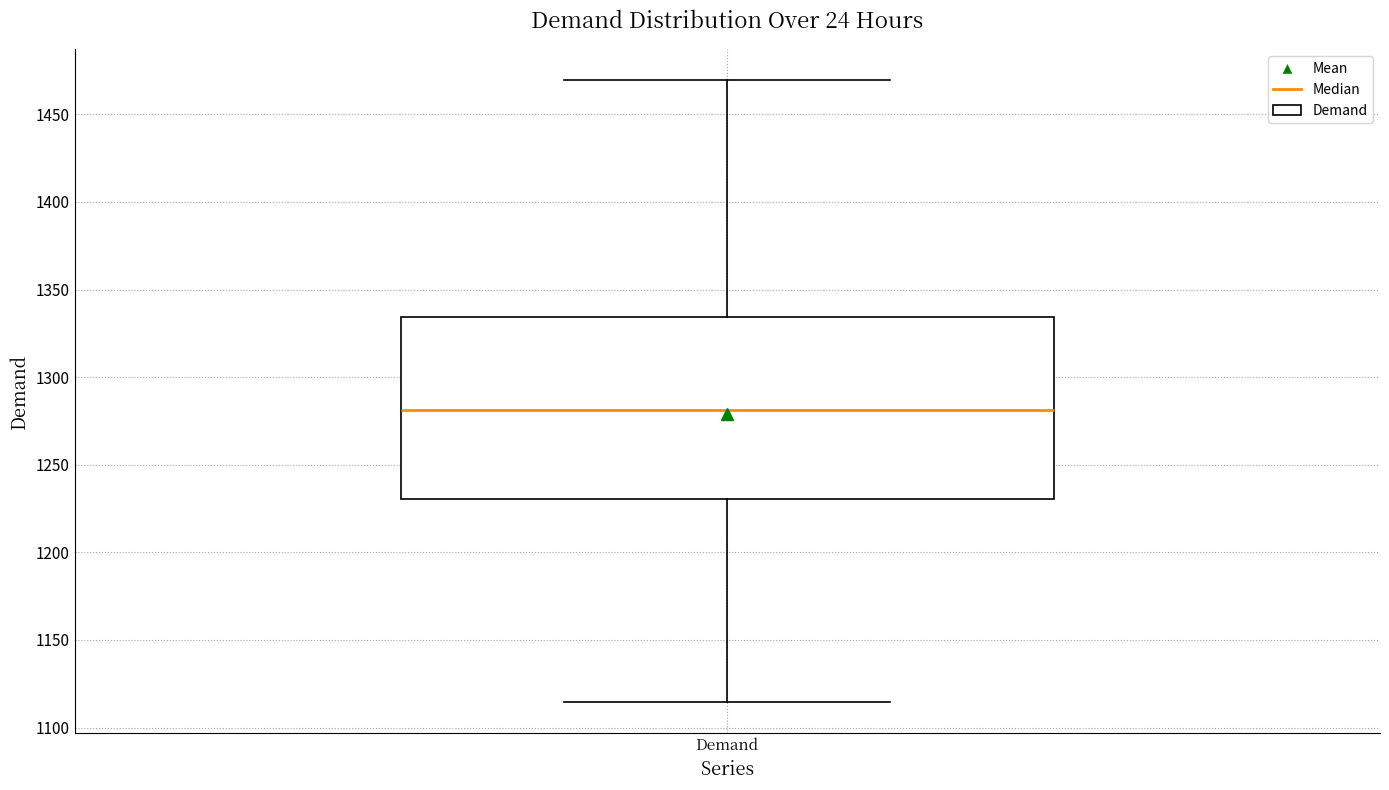

Read this box plot against the y-axis: the position of the median line, the range covered by the box, and the ends of both whiskers. The values are not printed on the chart, so give them approximately, as read against the axis.

median 1280, box 1230 to 1335, whiskers 1115 to 1470